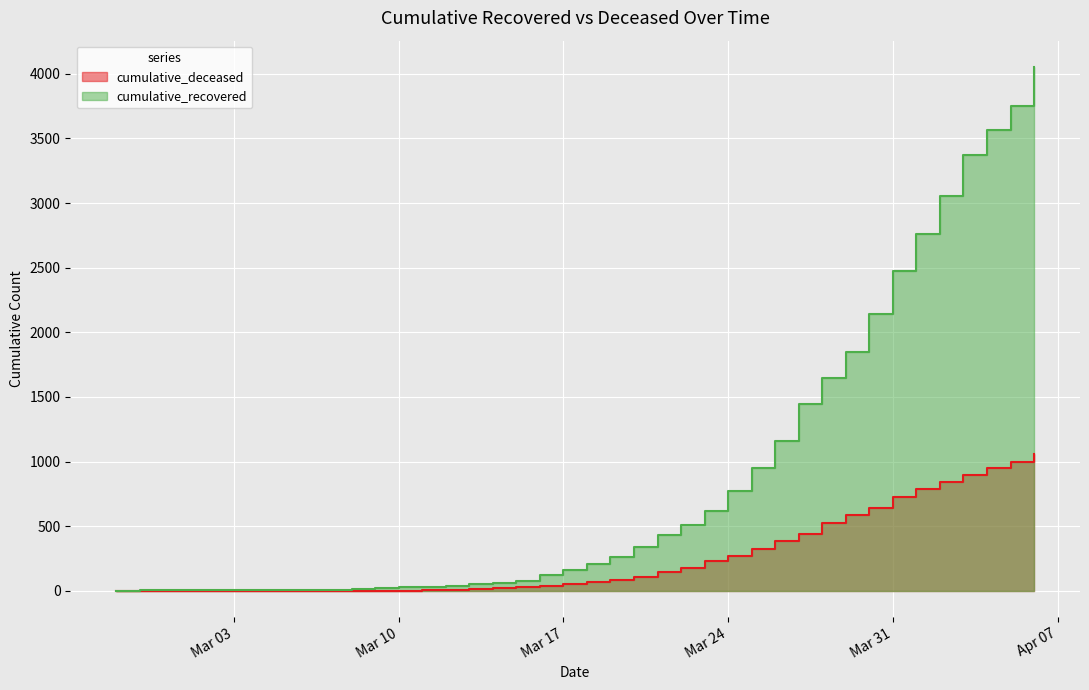

List the series in order of their overall mean, highest first.

cumulative_recovered, cumulative_deceased